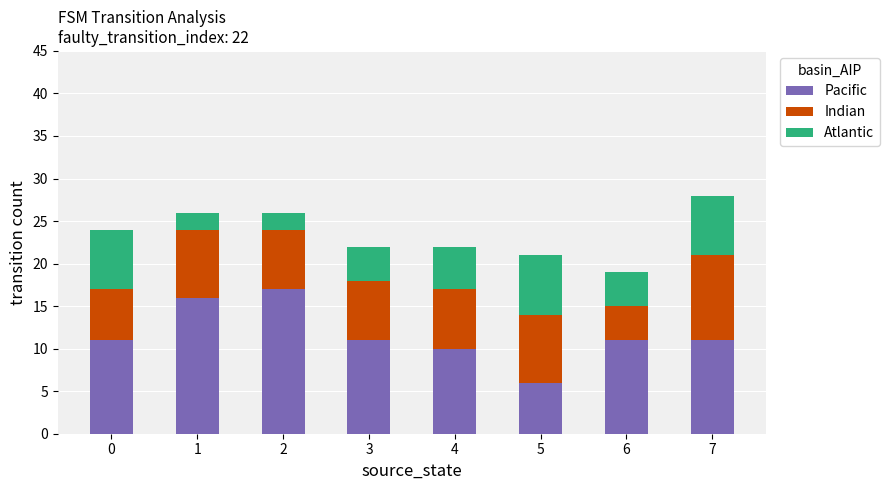

What is the sum of all Pacific values?

93